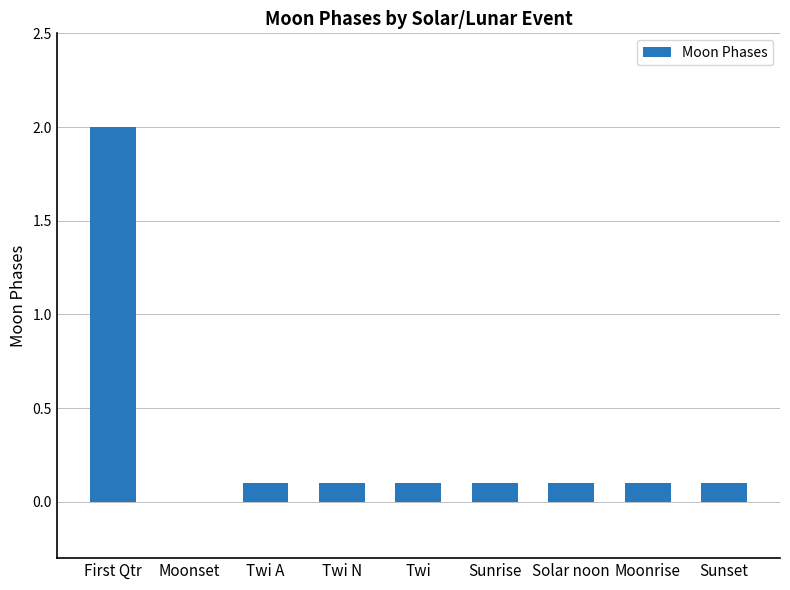

Which category has the highest value across all series?

First Qtr